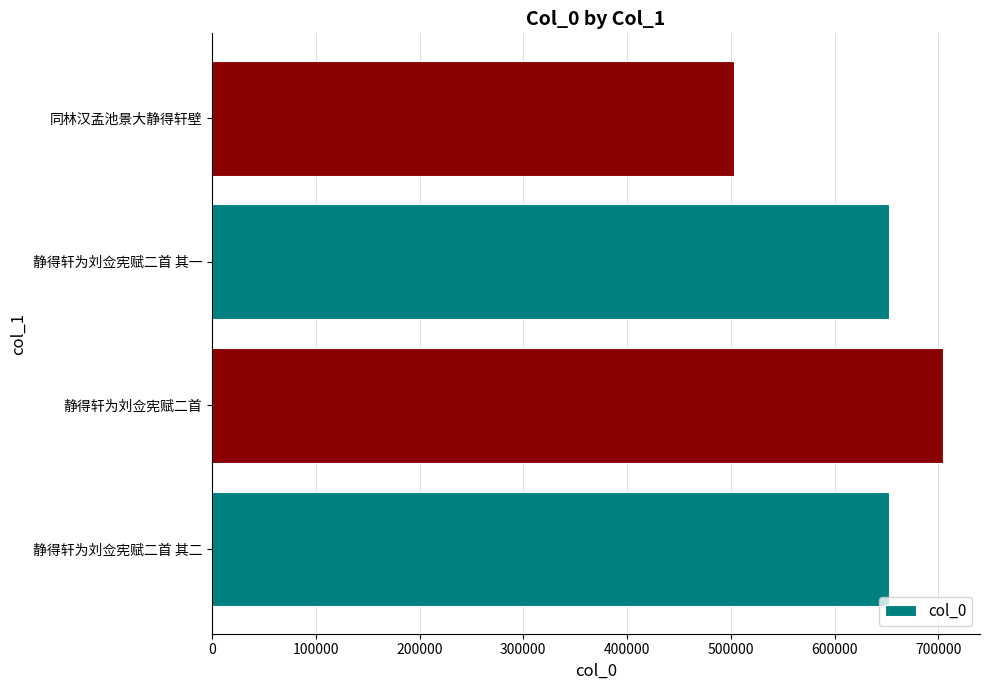

What is the difference between the maximum and minimum values?

202227